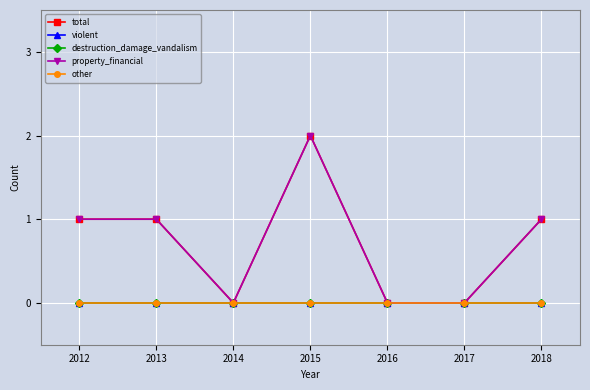

True or false: destruction_damage_vandalism and violent intersect in this chart.

False